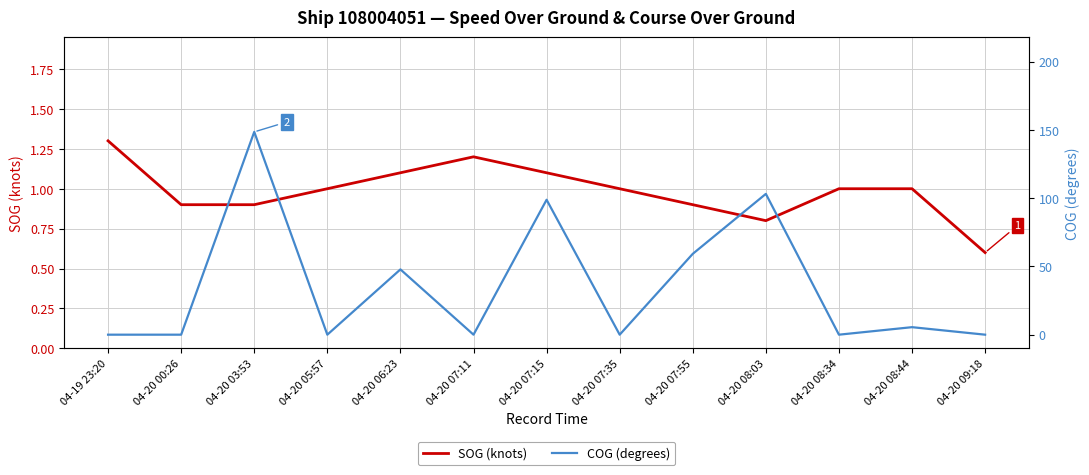

Which series ends up on top after the final intersection of SOG (knots) and COG (degrees)?

SOG (knots)